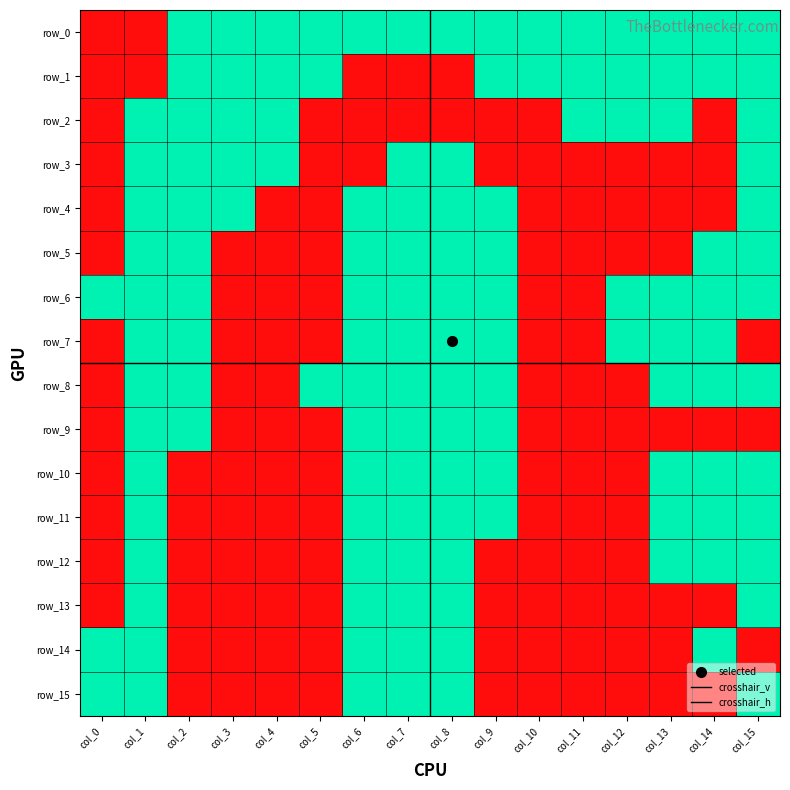

What is the maximum value for row_5?

1